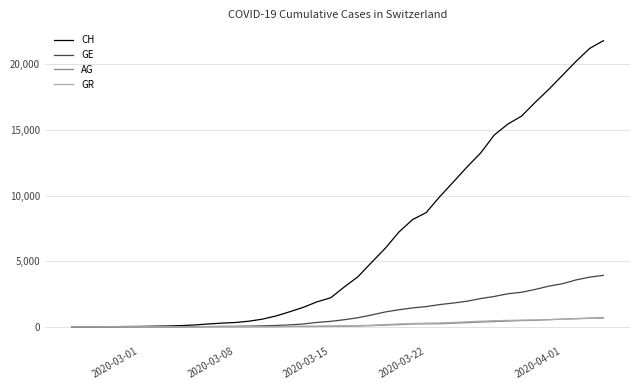

Which series has the largest range (max minus min)?

CH